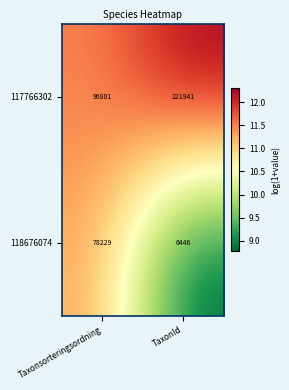

True or false: 118676074 has a value of 78229 at Taxonsorteringsordning.

True